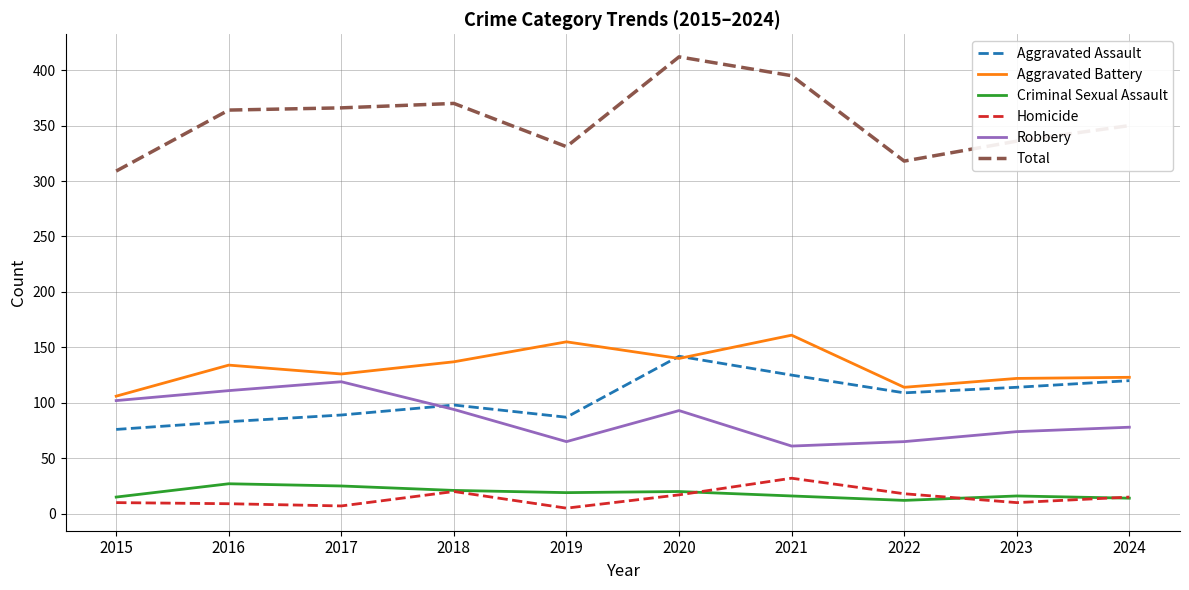

At which category does Robbery reach its first local valley?

2019